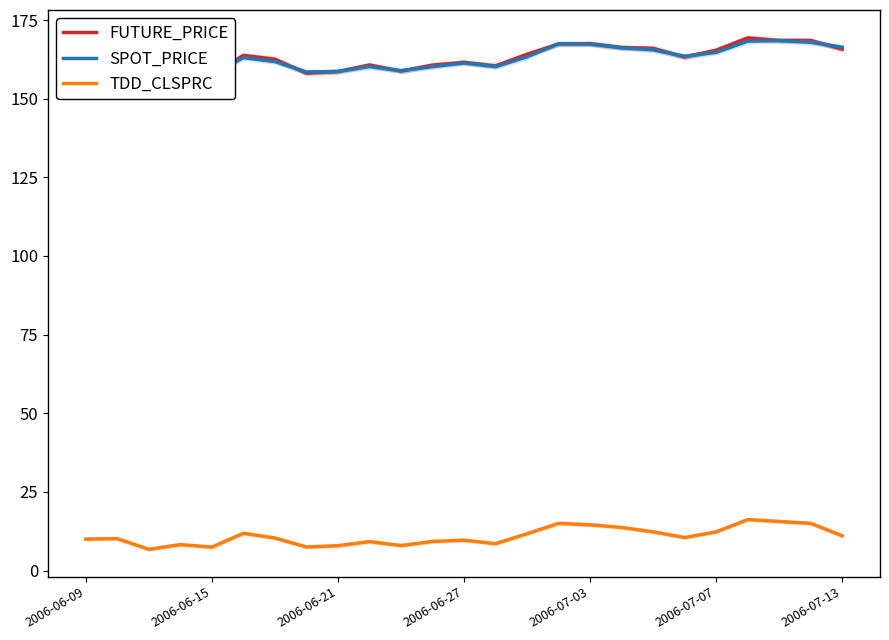

What is the minimum value for TDD_CLSPRC?

6.8